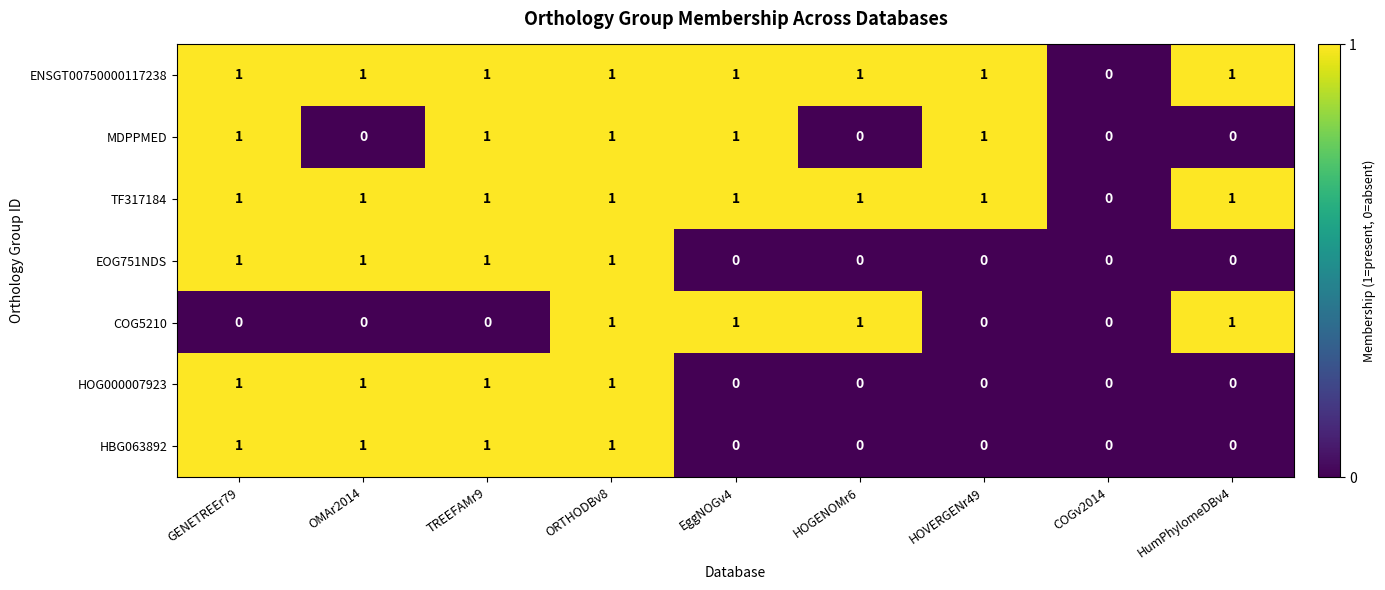

At which category is the sum across all series the highest?

ORTHODBv8